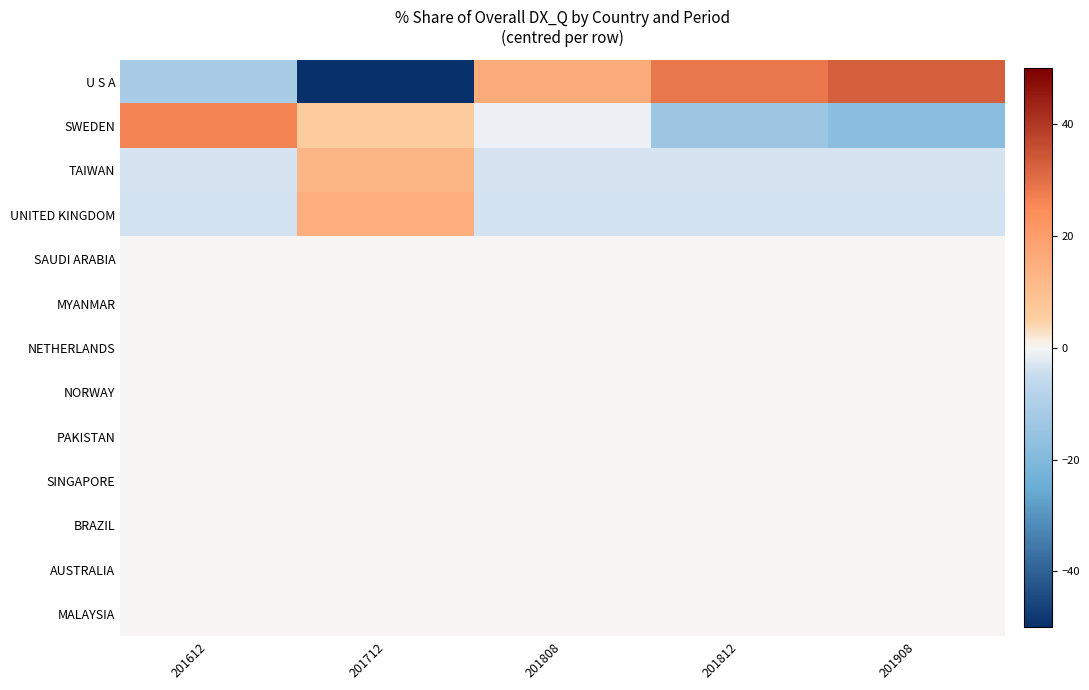

Which series has the largest total across all categories?

U S A